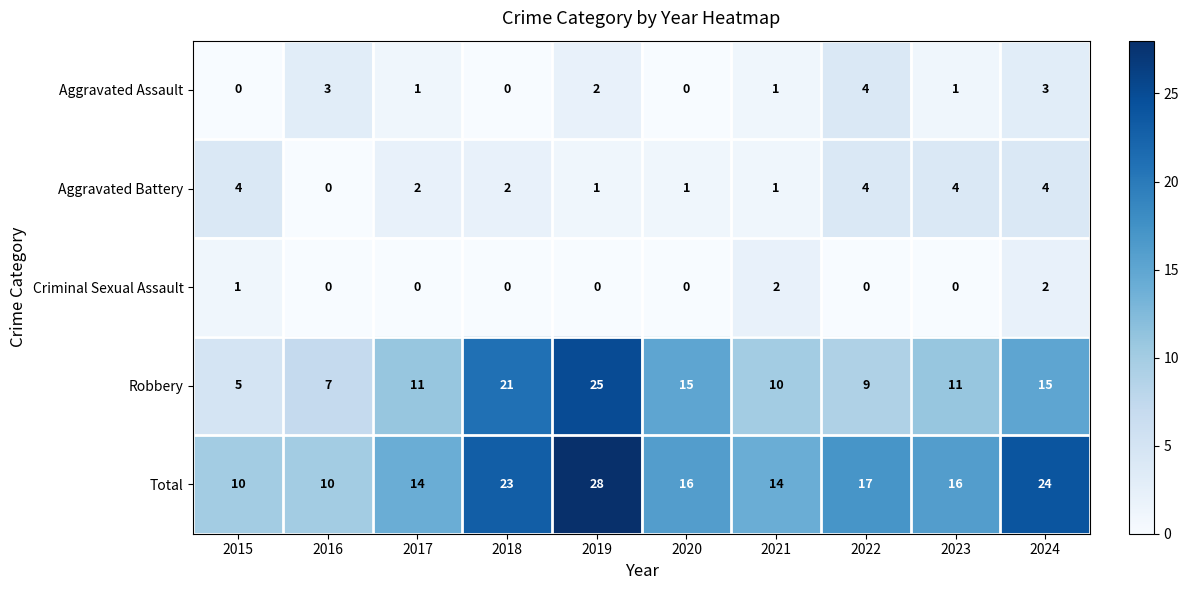

True or false: Criminal Sexual Assault has a value of 0 at 2016.

True